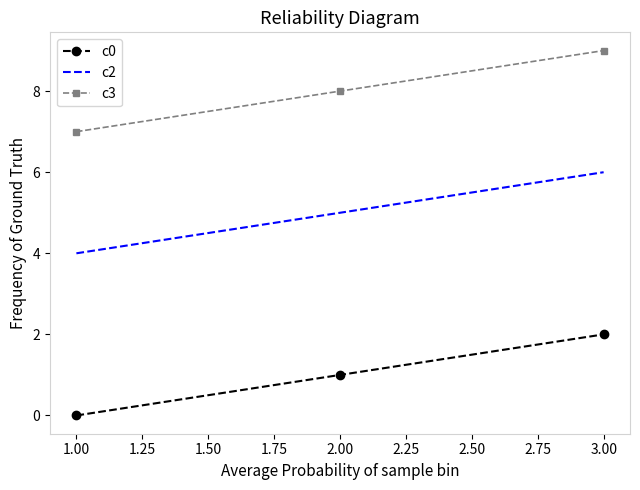

The c3 series shows 5 at 1.00. True or false?

False